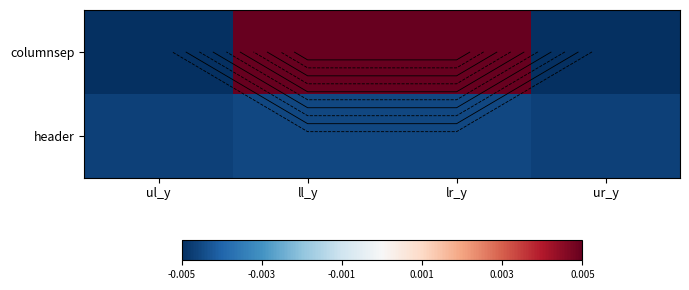

True or false: header has a value of -0.0 at ll_y.

True